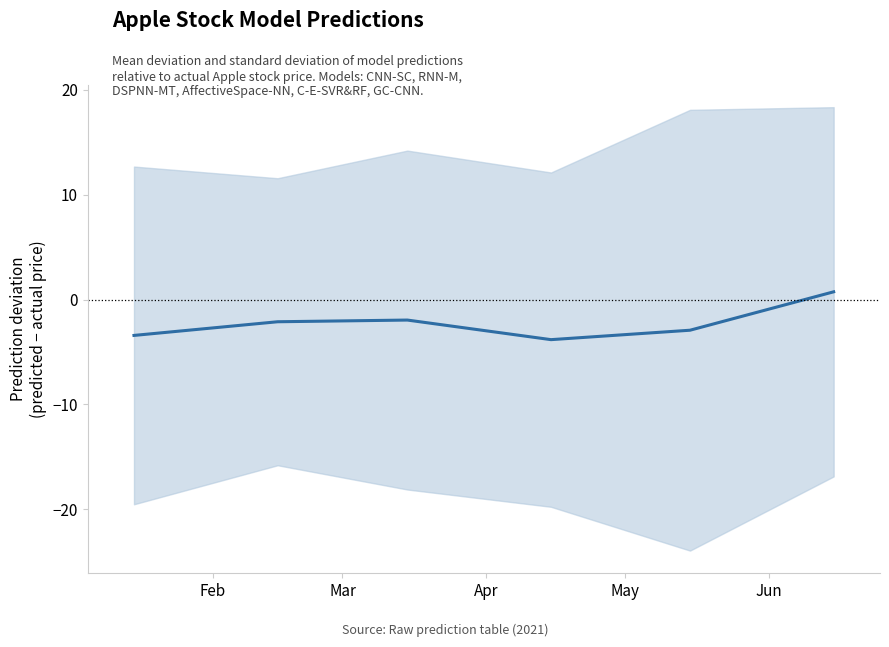

At which category does the data reach its first local peak?

Apr